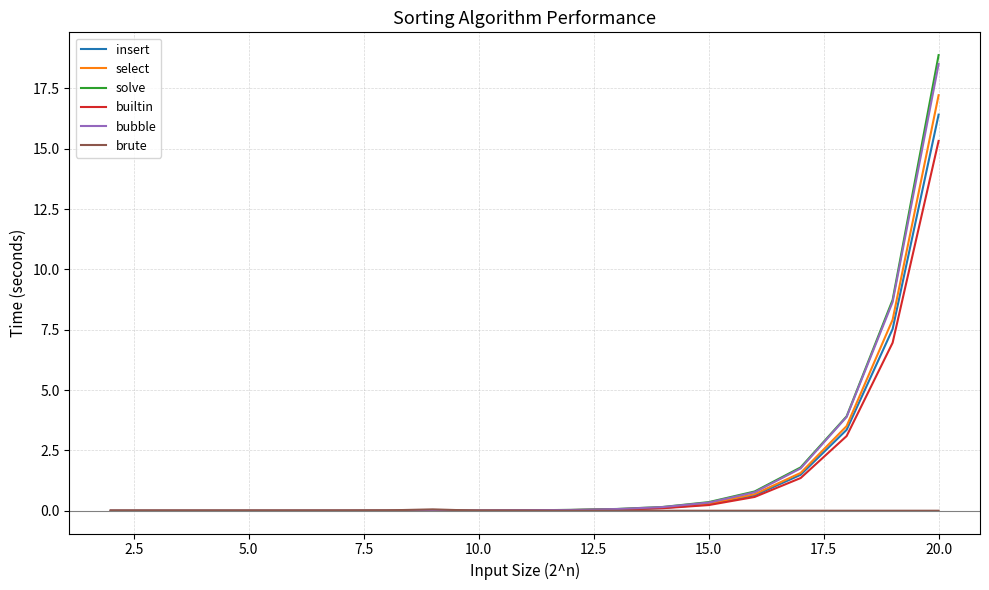

Does the chart have visible grid lines?

Yes